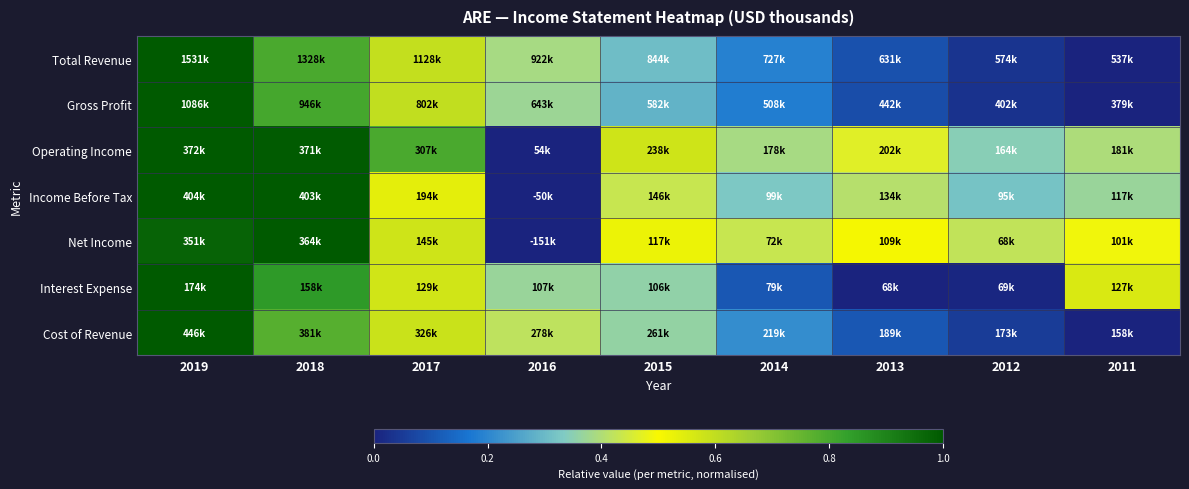

At which category does the chart reach its peak across all series?

2019